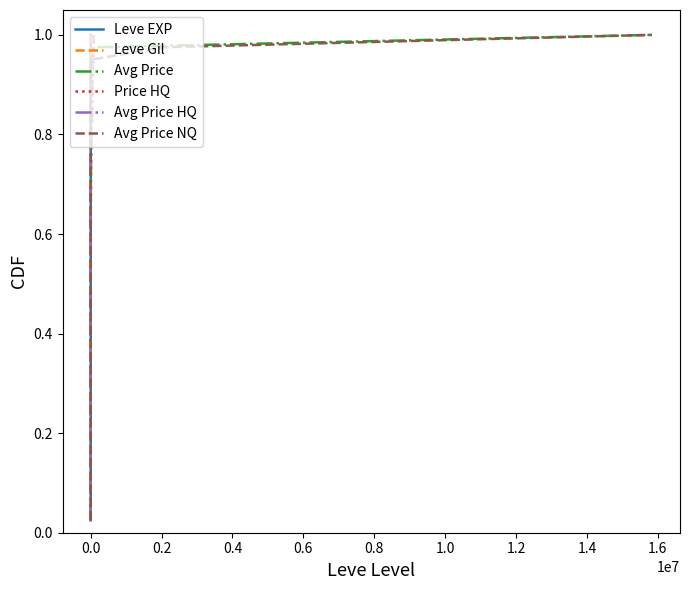

True or false: Avg Price and Avg Price NQ intersect in this chart.

False